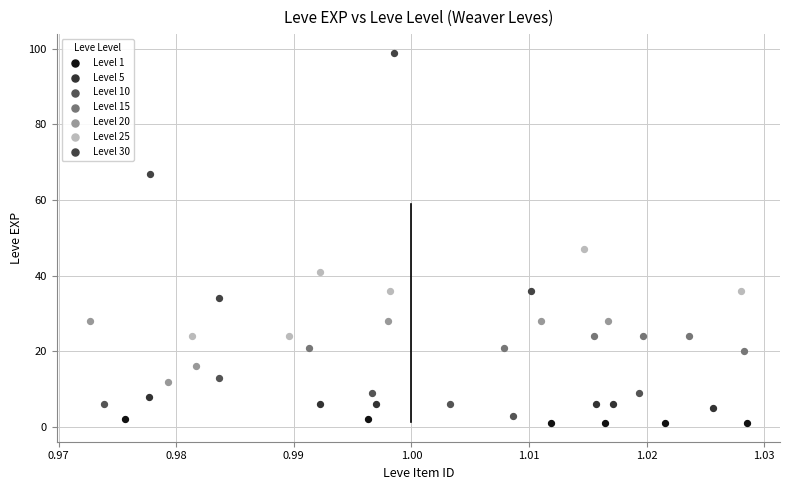

Which series contains the highest Y value?

Level 30